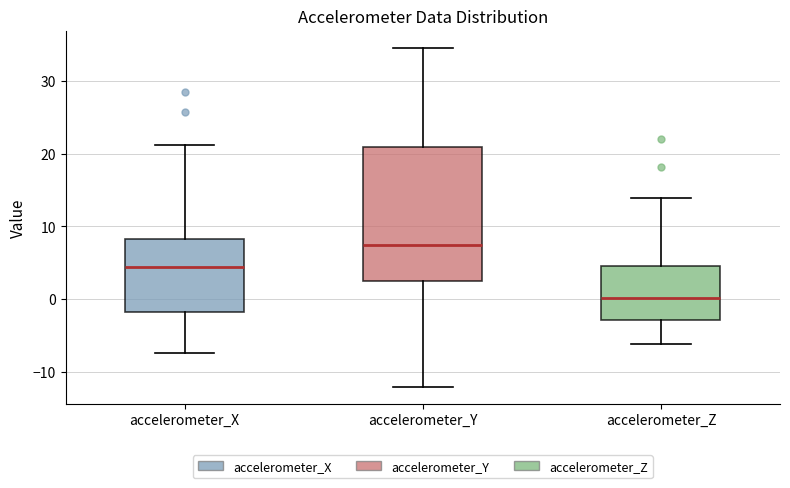

Reading left to right, transcribe this box plot: for each box, give where its median line is, the range the box spans, and where its two whiskers end, as read against the y-axis. The values are not printed on the chart, so give them approximately, as read against the axis.

accelerometer_X: median 4, box -2 to 8, whiskers -7 to 21
accelerometer_Y: median 7, box 3 to 21, whiskers -12 to 35
accelerometer_Z: median 0, box -3 to 5, whiskers -6 to 14